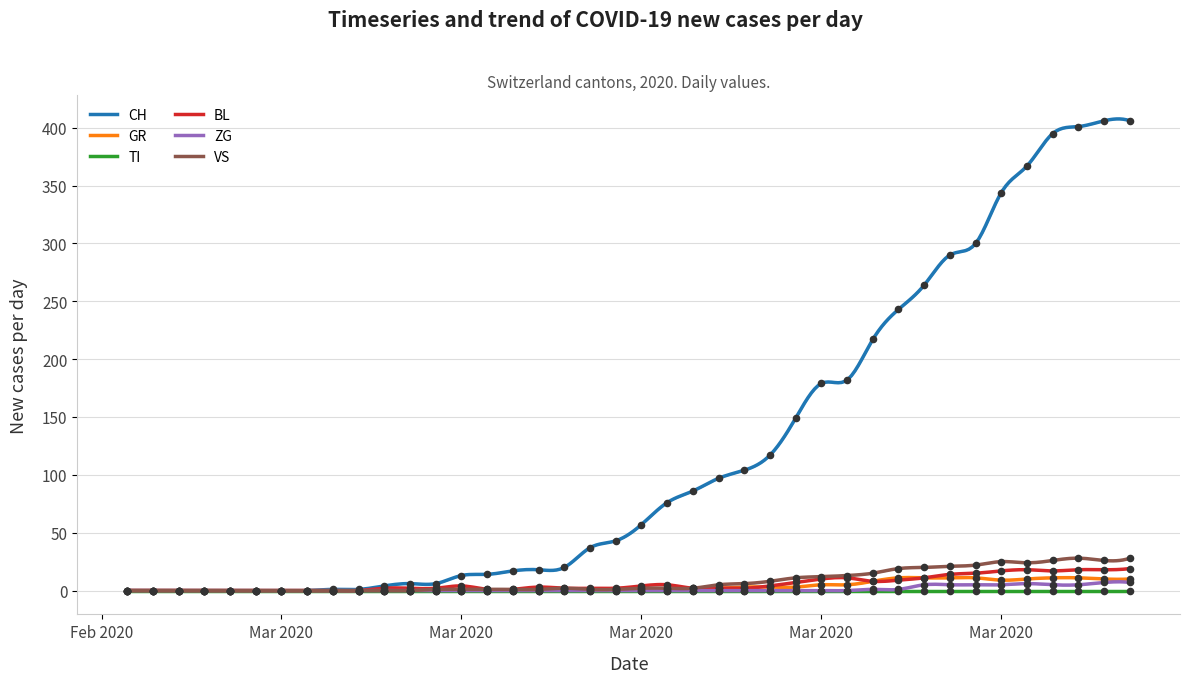

Is the value of VS at 29 greater than the value of BL at 13?

Yes